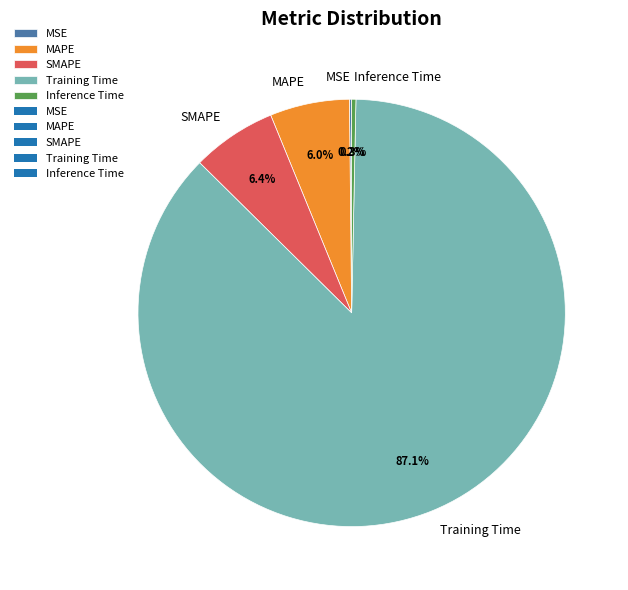

Do MAPE and SMAPE together represent more than half of the pie?

No